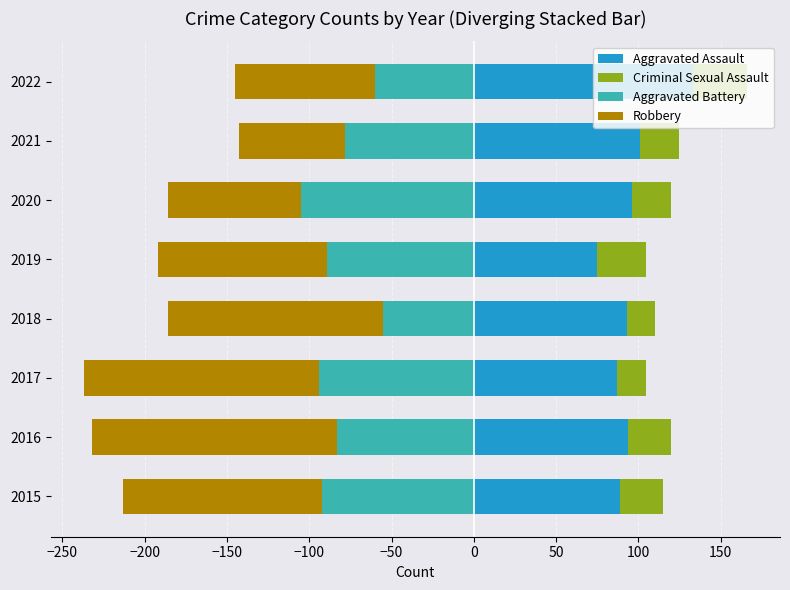

What position from the right is −300?

8